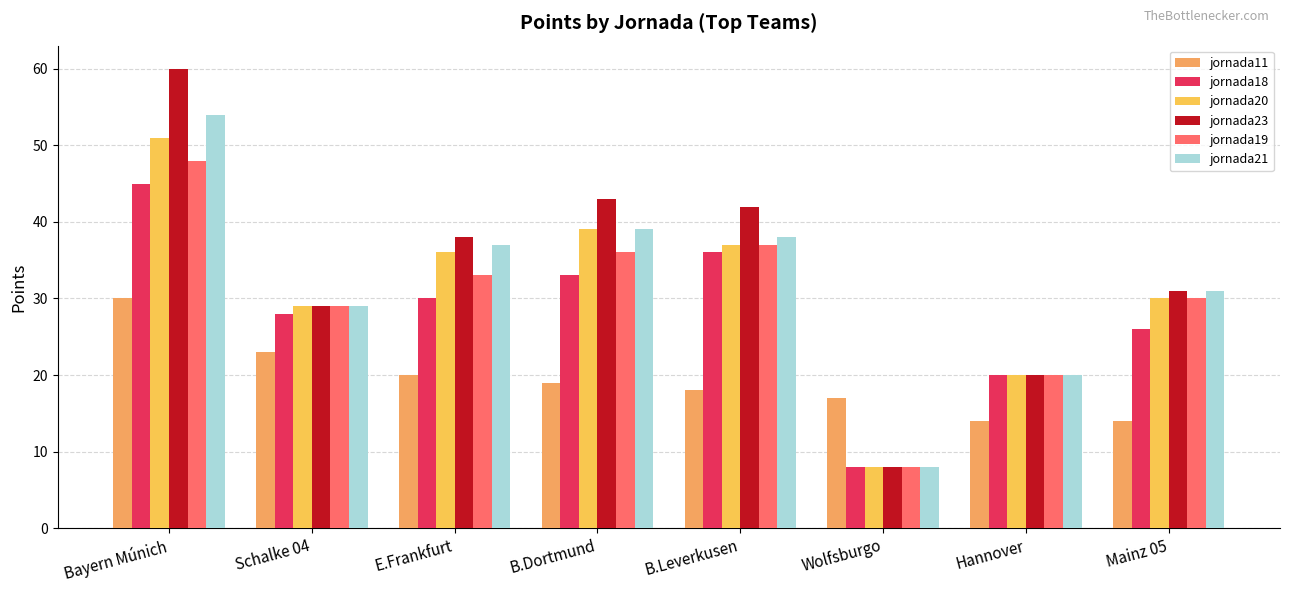

How many values in the jornada21 series are below 37?

4